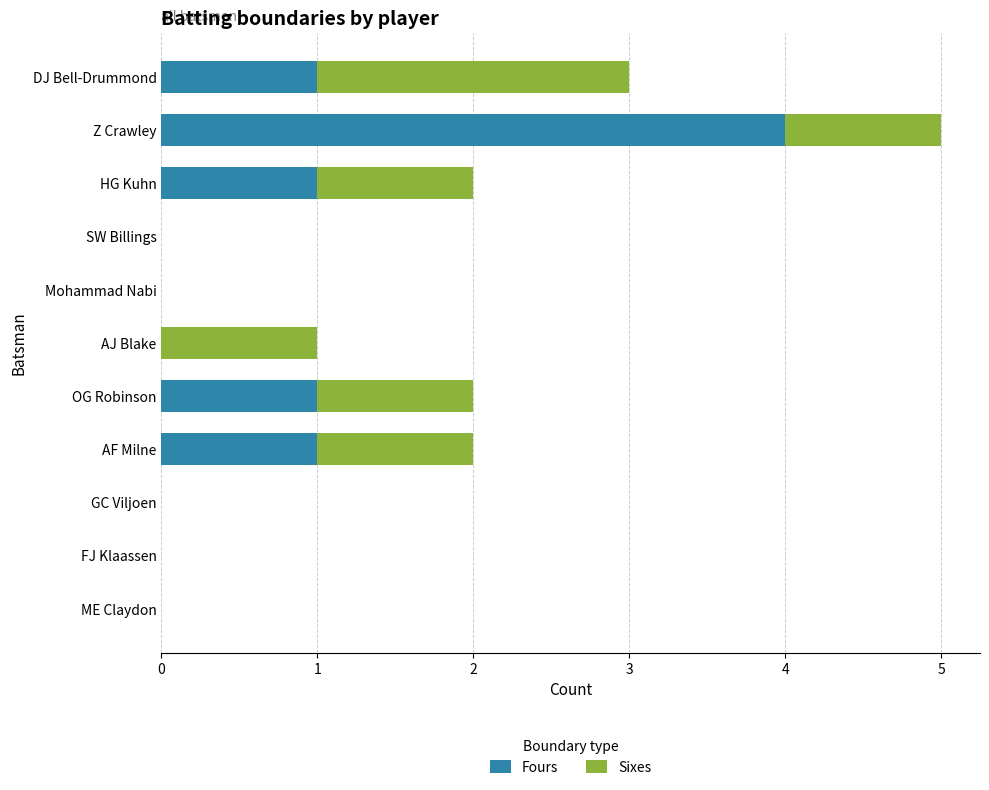

The value of Fours at SW Billings is 0. True or false?

True